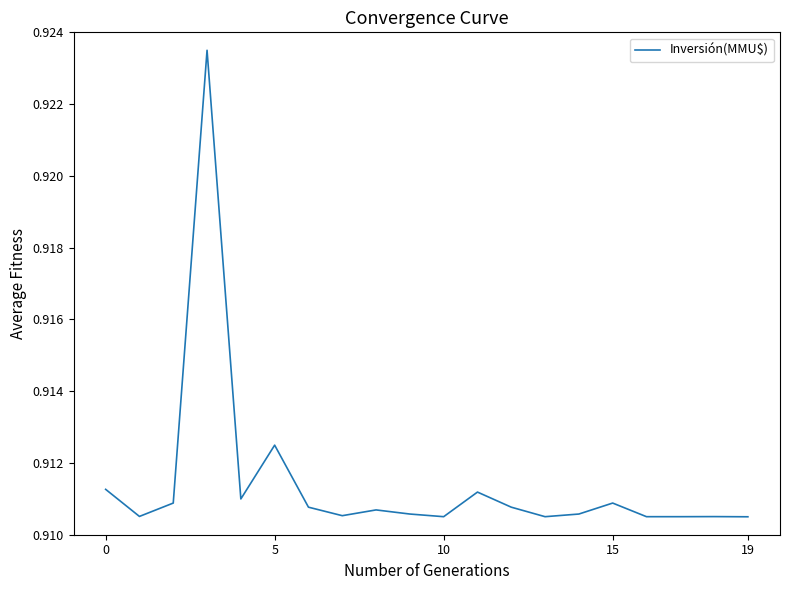

How many lines are shown in the chart?

1